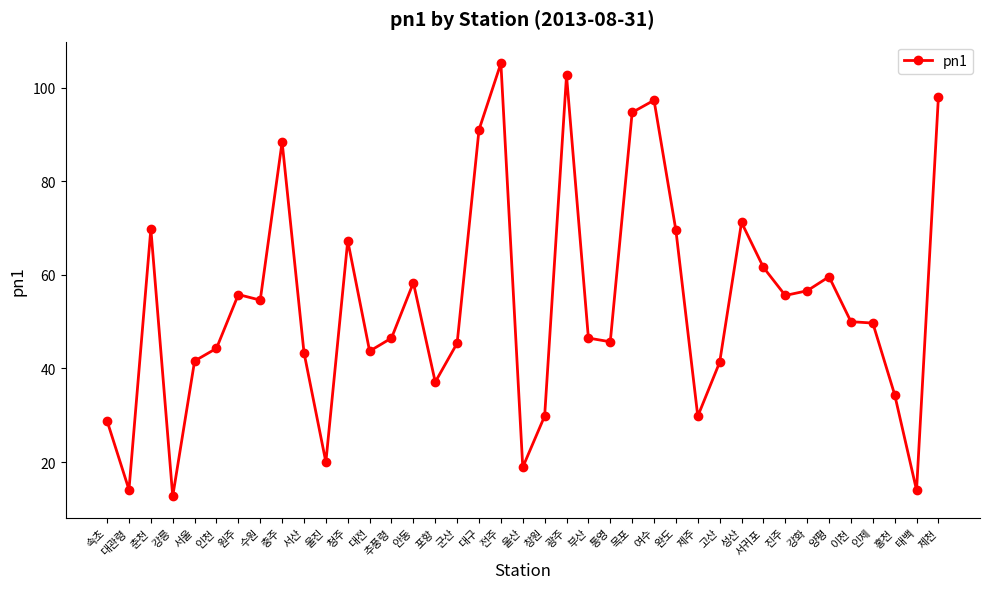

What is the label of the 13th point from the left?

대전